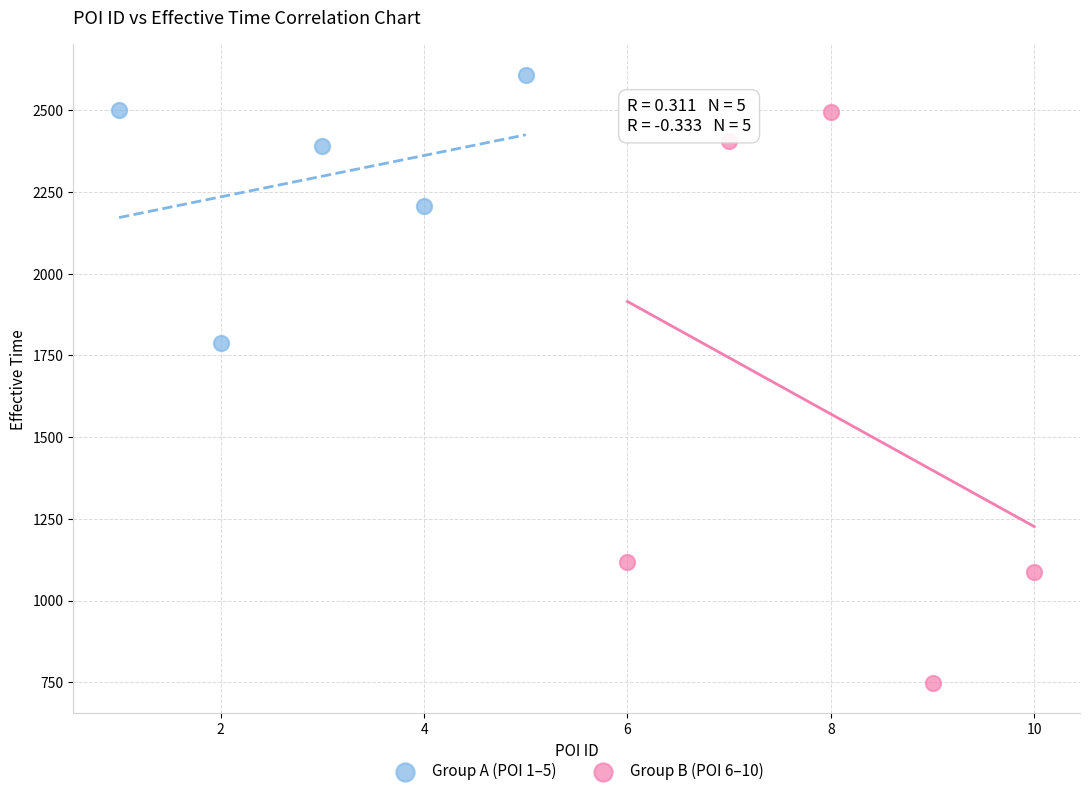

Which series reaches the minimum Y coordinate?

Group B (POI 6–10)